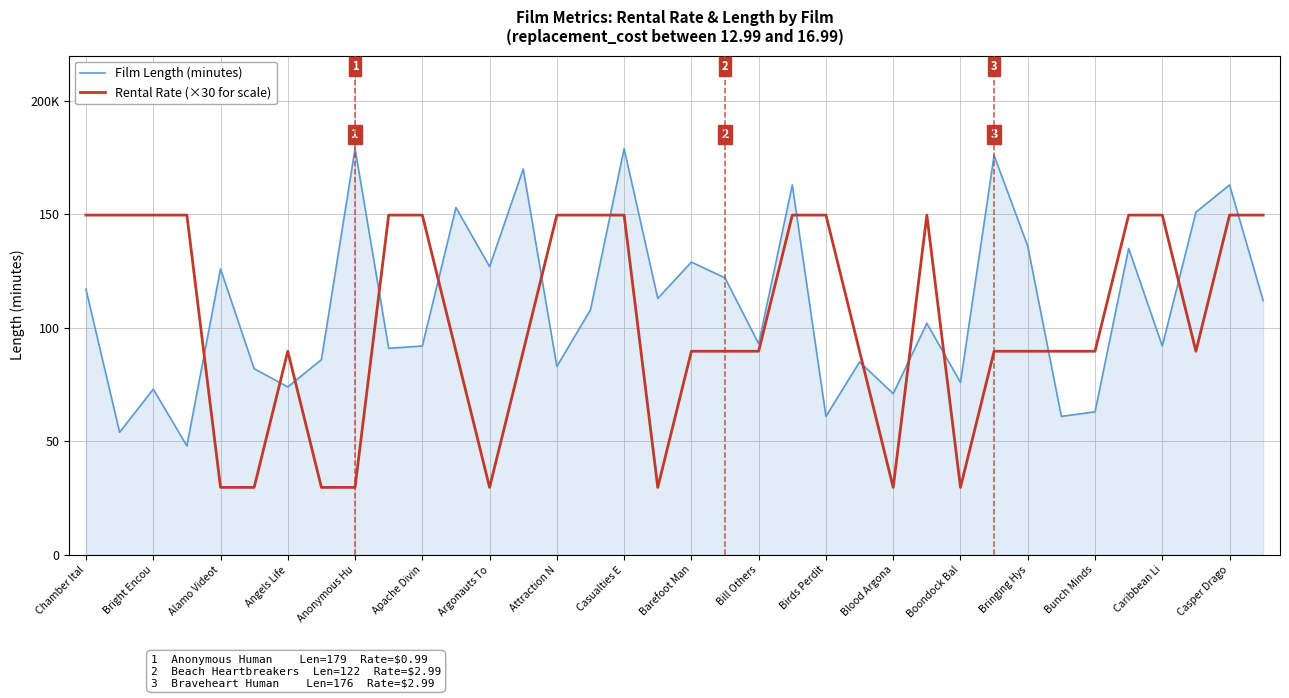

How many interior local valleys does the Film Length (minutes) series have?

13